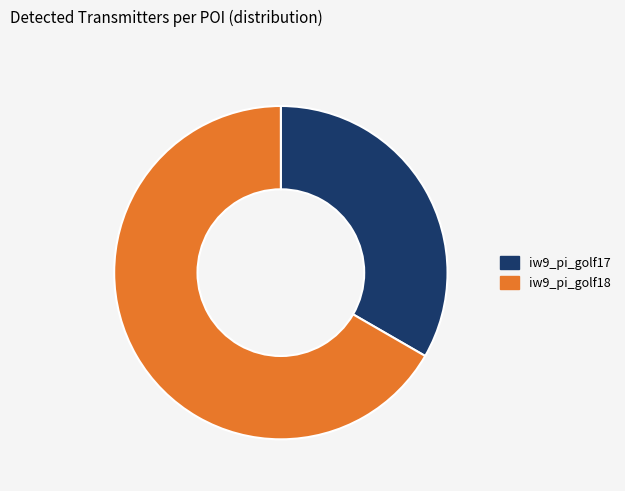

How many segments does this pie chart have?

2